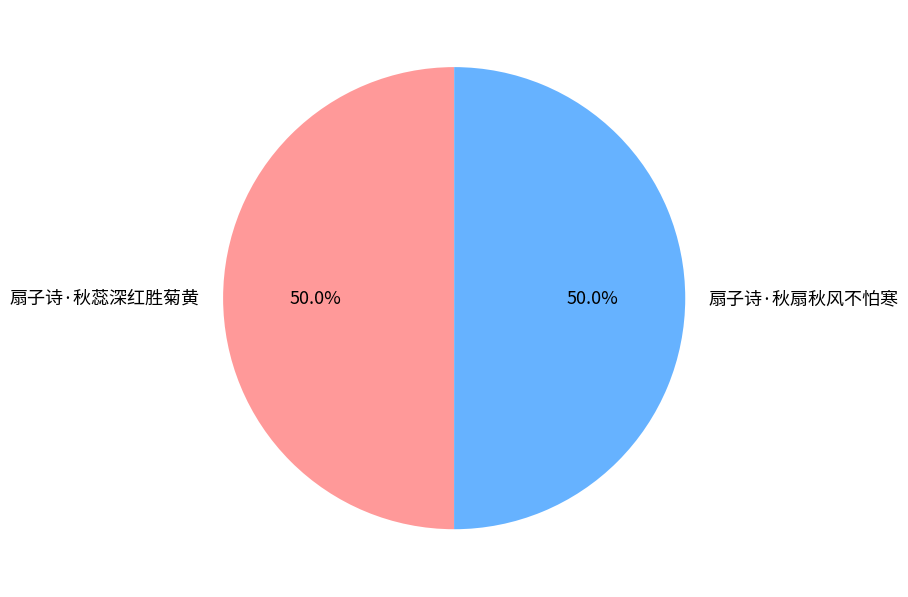

To the nearest percent, what percentage of the pie is 扇子诗·秋扇秋风不怕寒?

50%